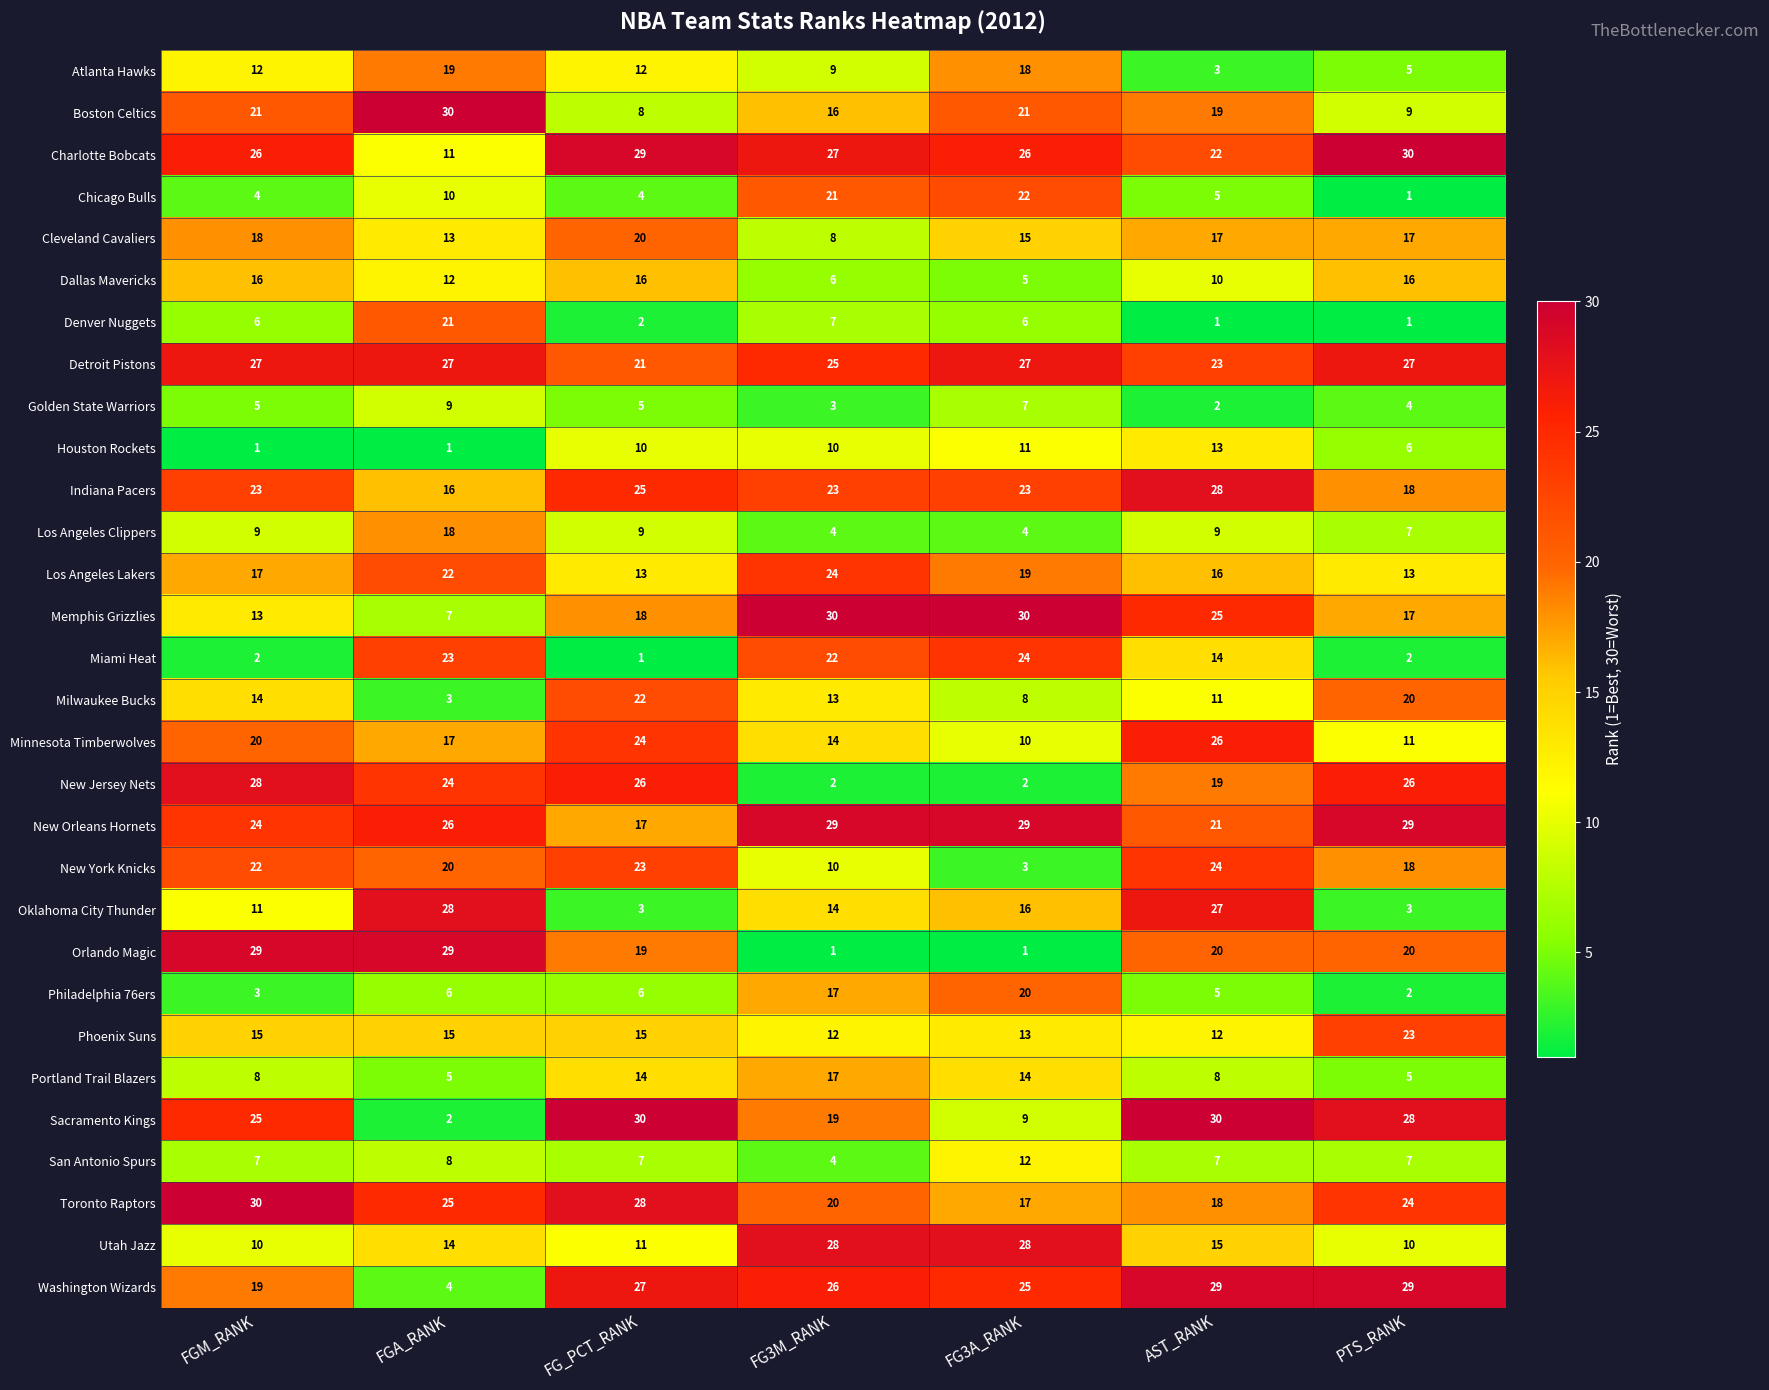

What is the spread (max minus min) of values at FGA_RANK?

29